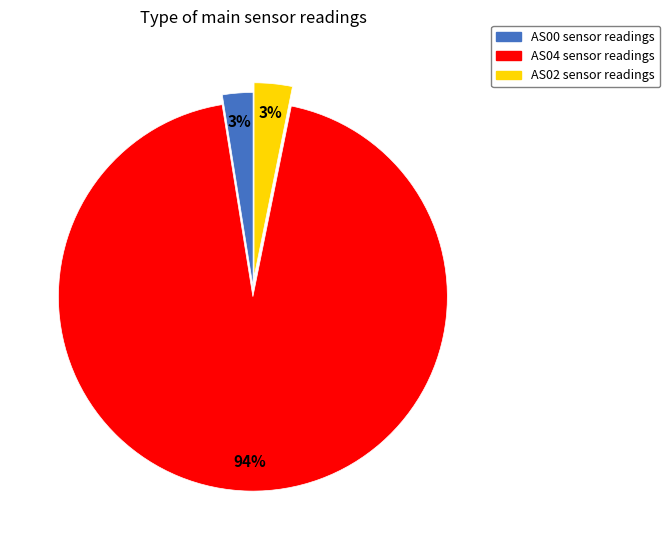

Is there any slice that represents more than half of the pie?

Yes